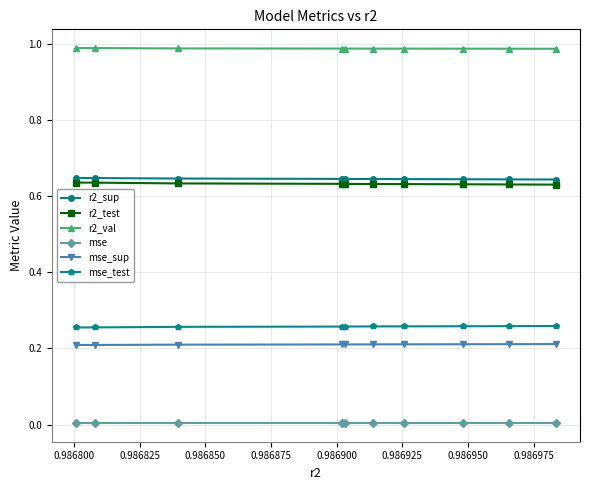

How many distinct data groups are displayed?

6